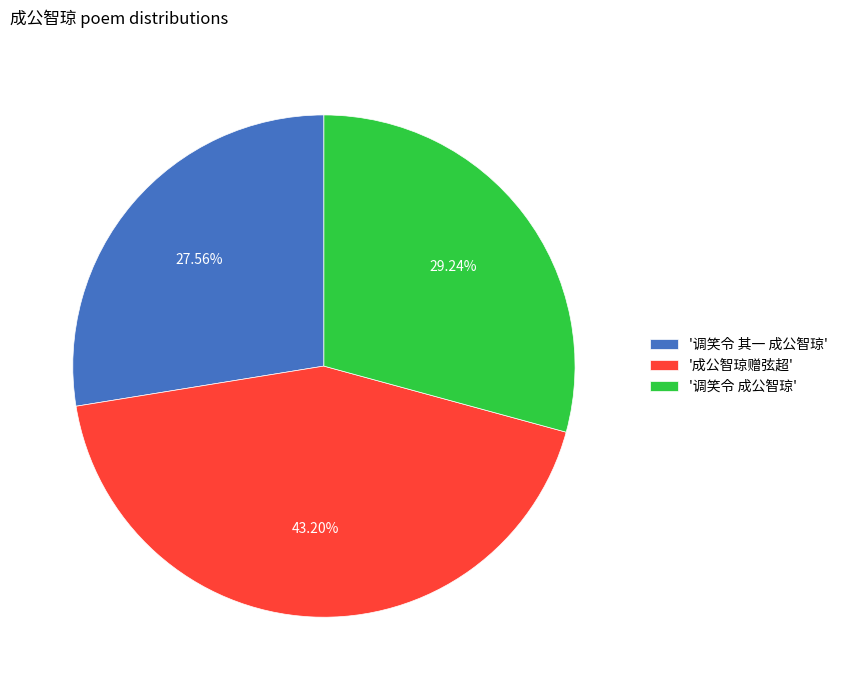

Do '调笑令 成公智琼' and '成公智琼赠弦超' together represent more than half of the pie?

Yes